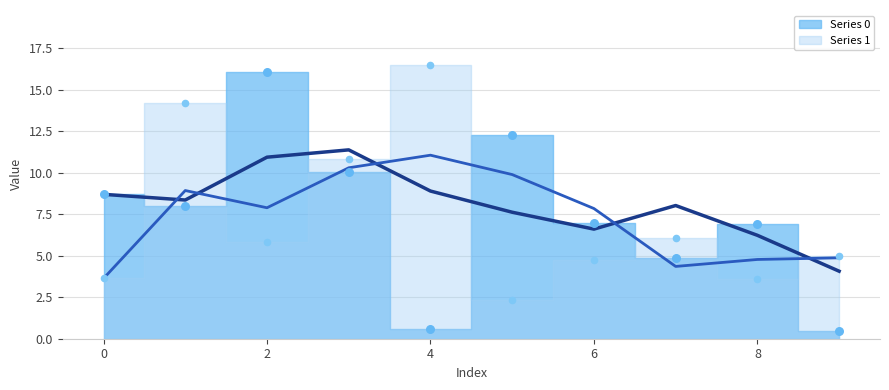

Is the value of 0 at 2 greater than the value of 1 at 6?

Yes